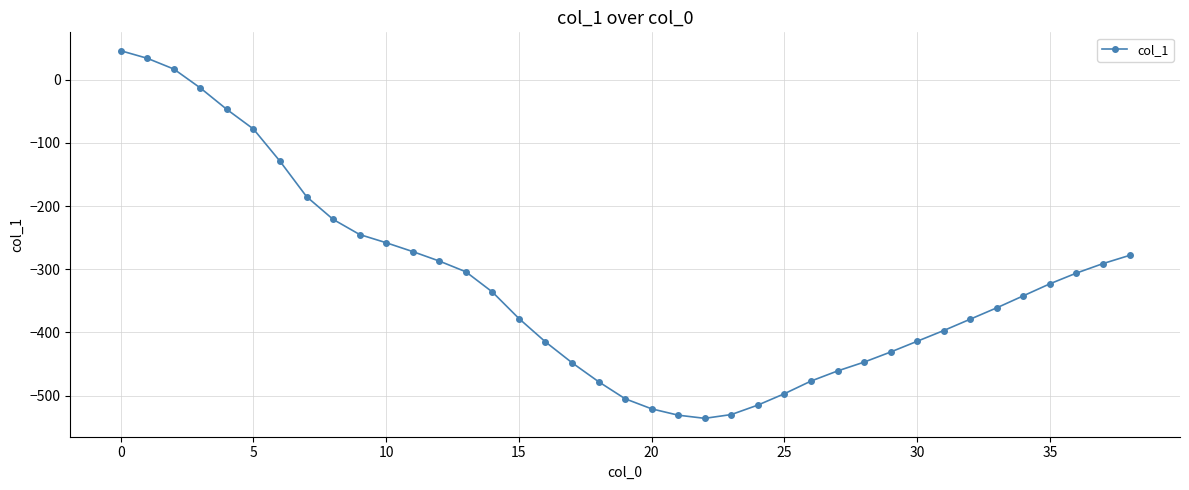

True or false: the data has more than 2 interior local peaks.

False